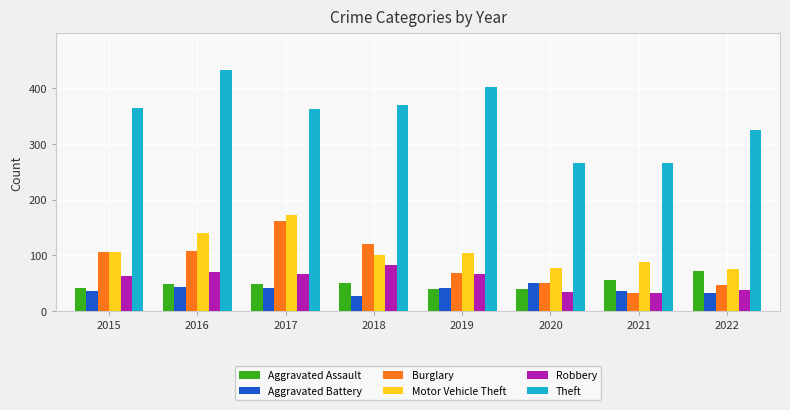

The value of Burglary at 2018 is 59. True or false?

False